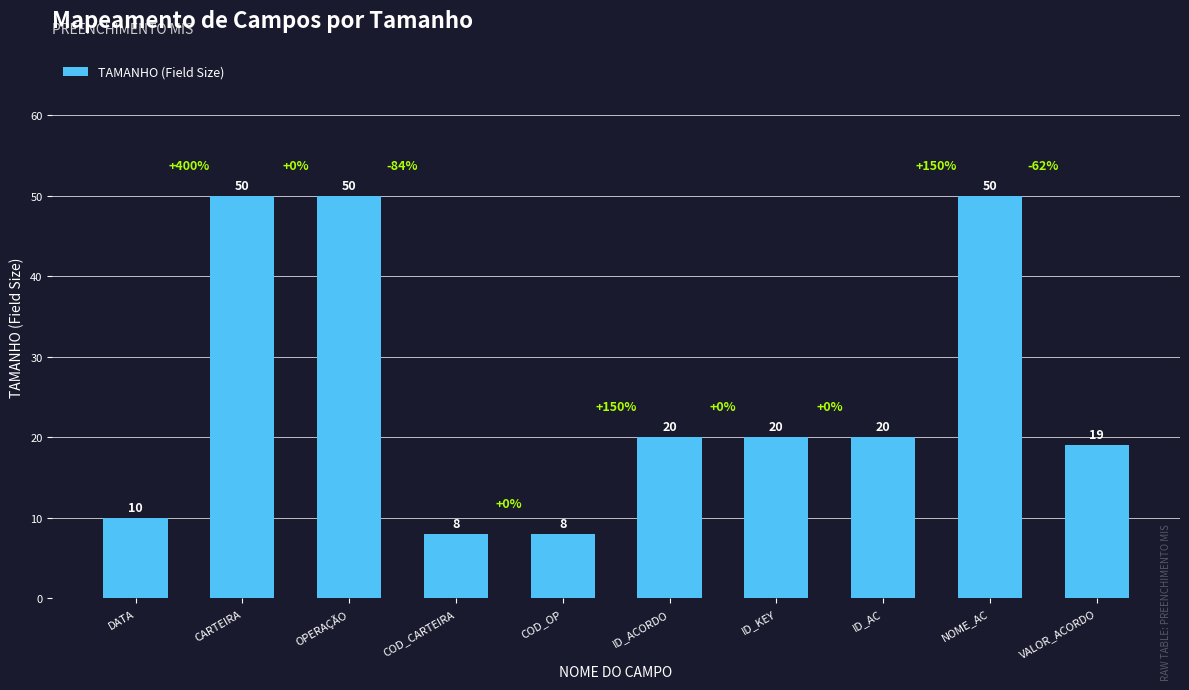

What is the maximum value shown in the chart?

50